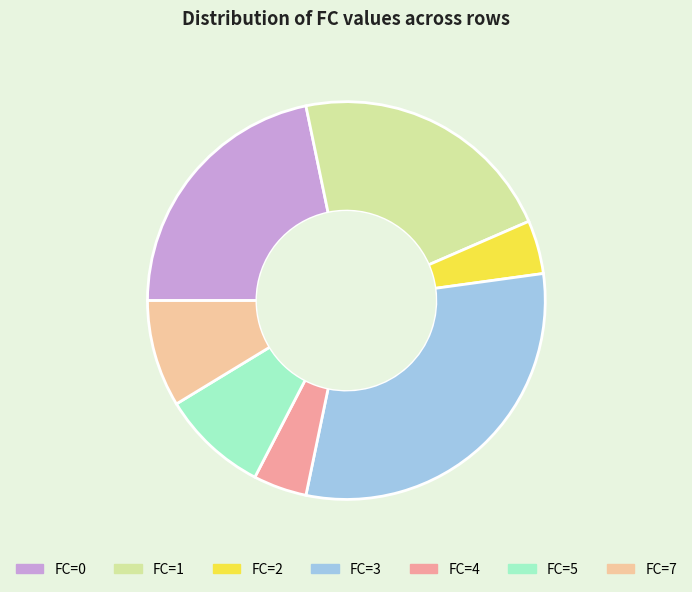

True or false: FC=7 accounts for 1% of the total.

False